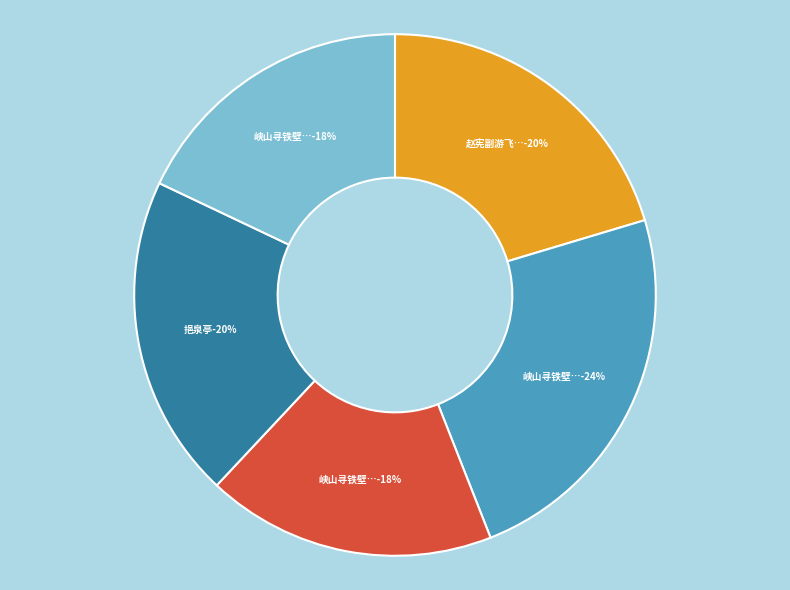

Count the number of slices in the pie.

5